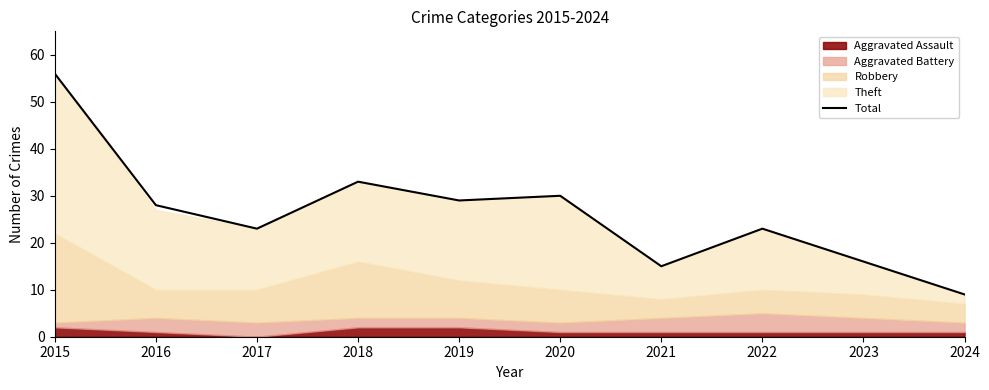

Reading right to left, list all the values displayed in this chart.

2024=9	2023=16	2022=23	2021=15	2020=30	2019=29	2018=33	2017=23	2016=28	2015=56